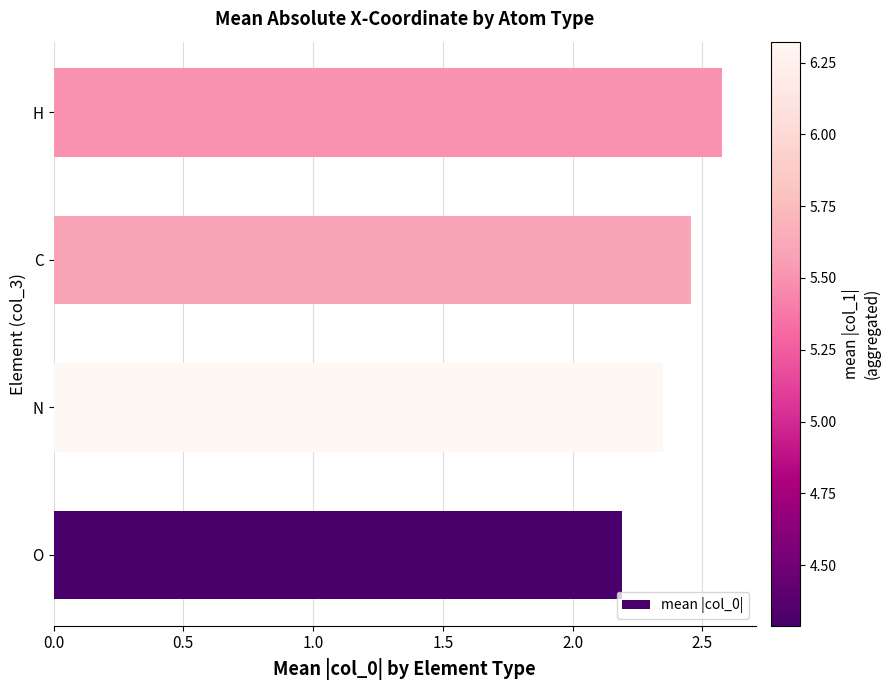

Count the number of data series in this chart.

1